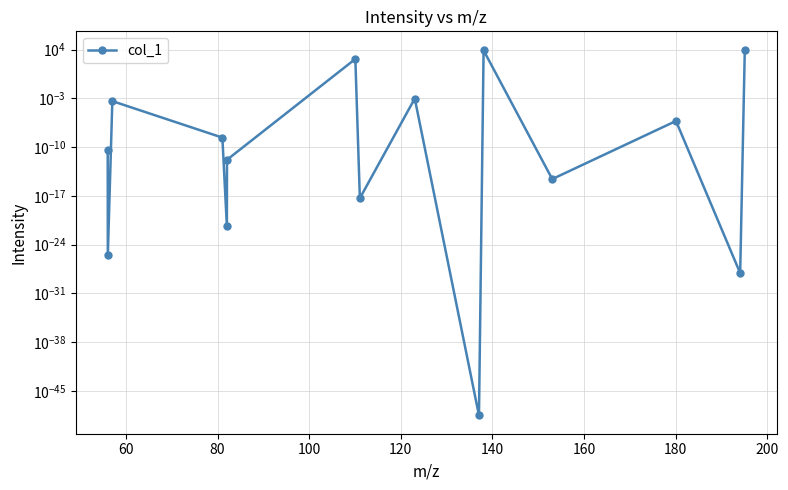

How many distinct data groups are displayed?

1